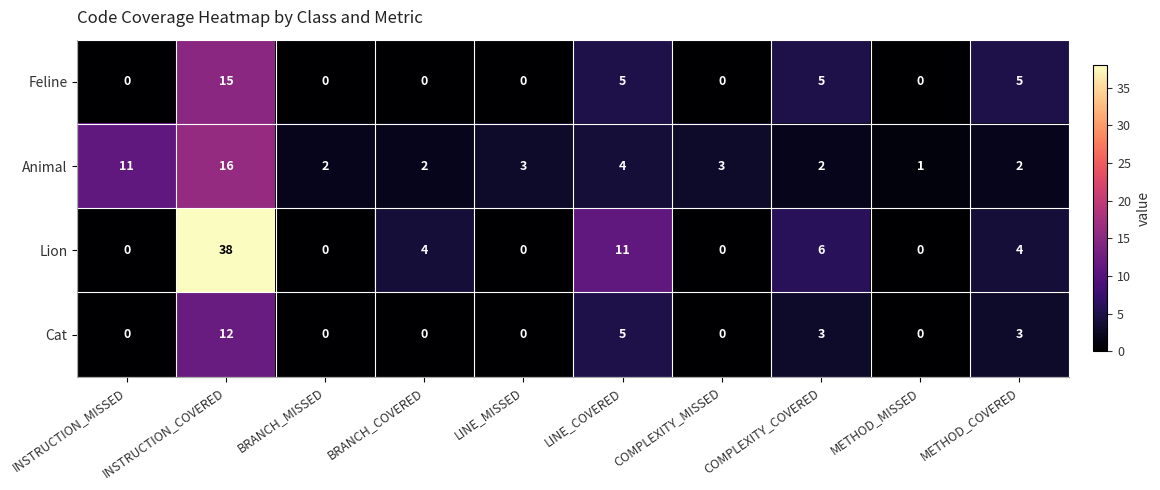

The Cat series shows 12 at INSTRUCTION_COVERED. True or false?

True